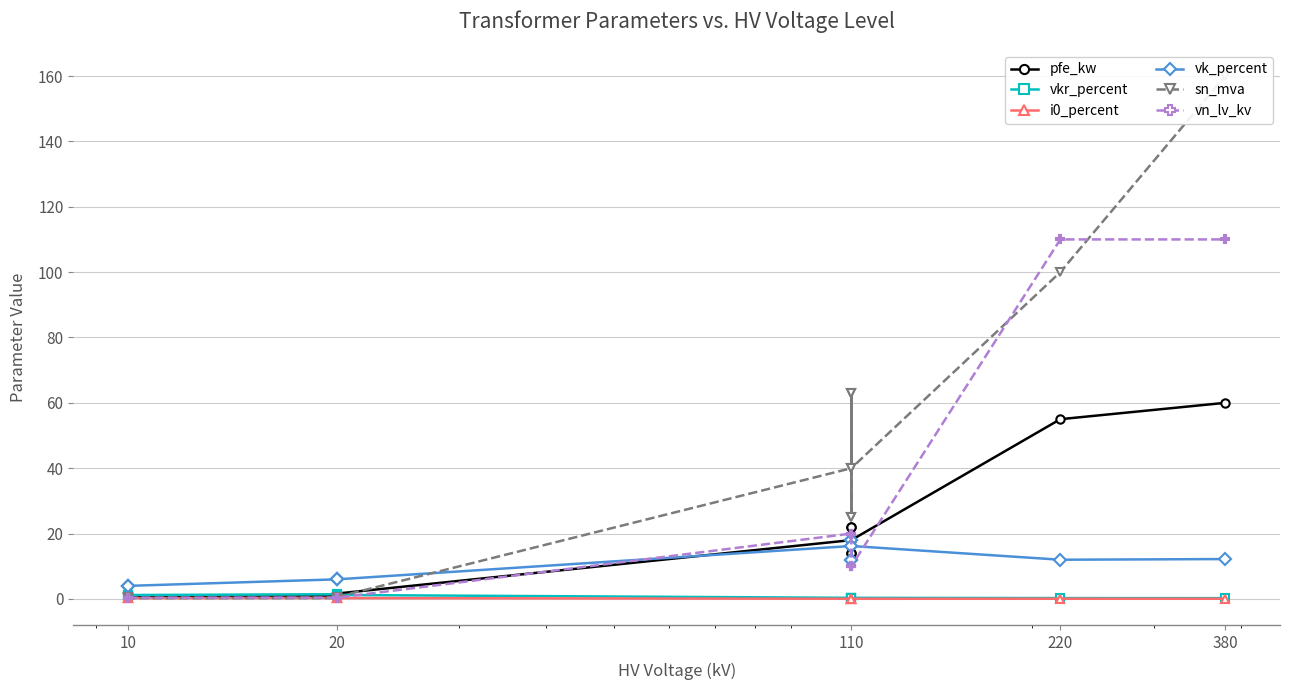

What is the value of the sn_mva point at the 8th from the left?

63.0